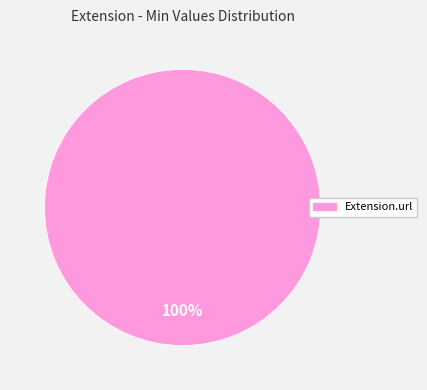

Is there a majority slice in this chart?

Yes